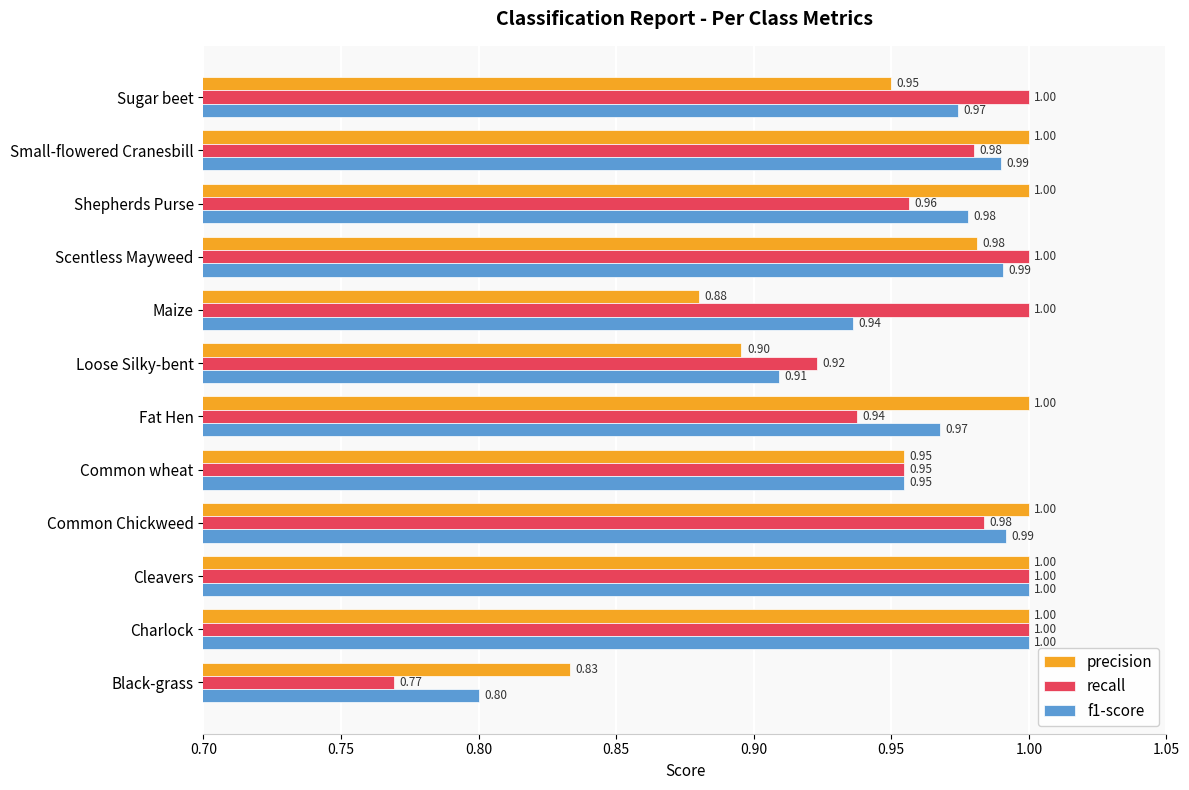

List the series in order of their overall mean, highest first.

recall, precision, f1-score